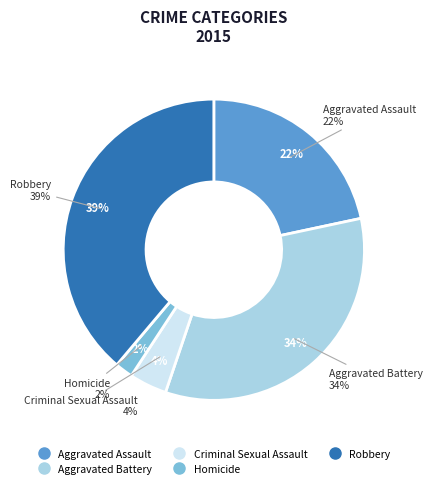

Which slice is the smallest?

Homicide